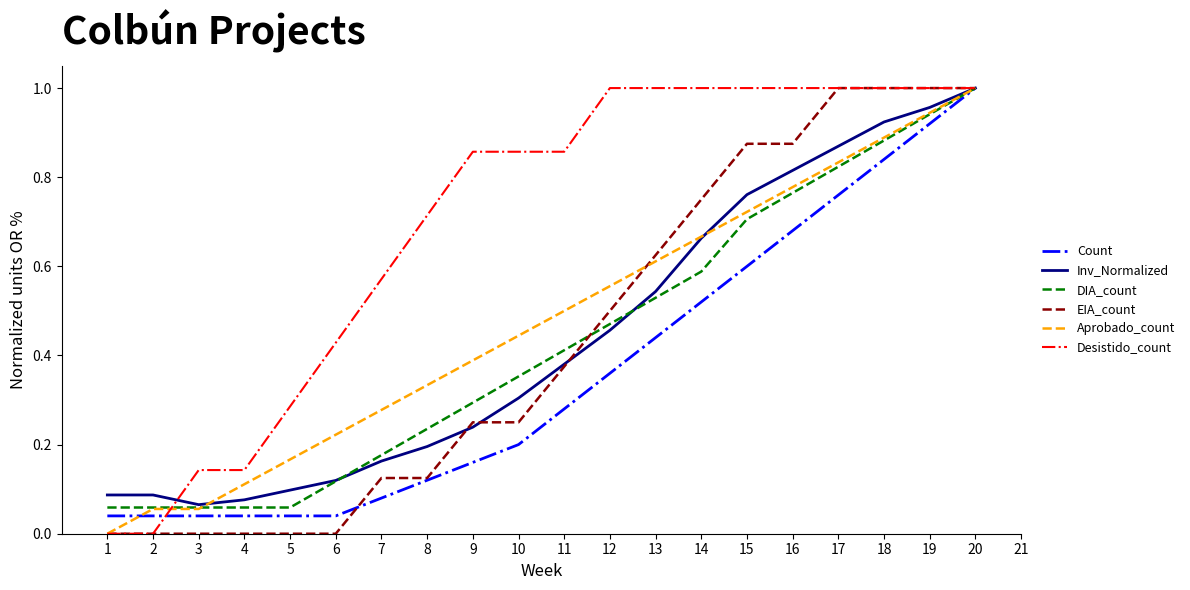

Which series has the largest total across all categories?

Desistido_count